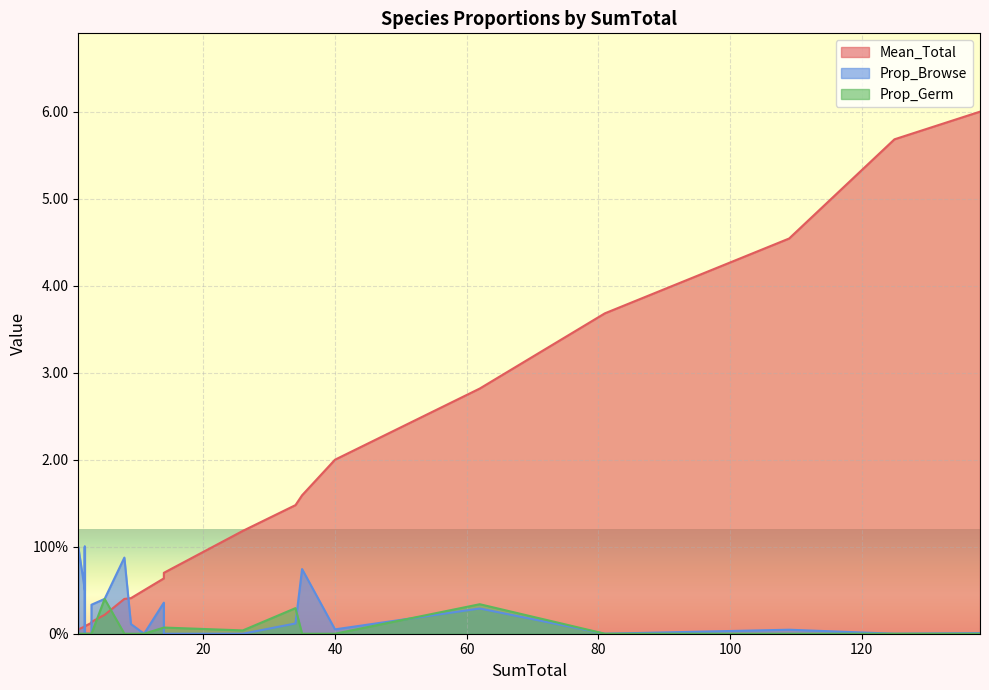

How many series are shown in this chart?

3